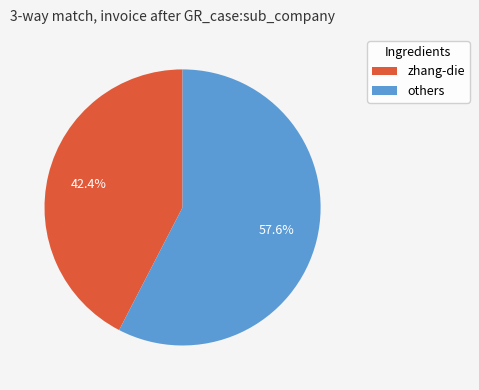

Is there any slice that represents more than half of the pie?

Yes